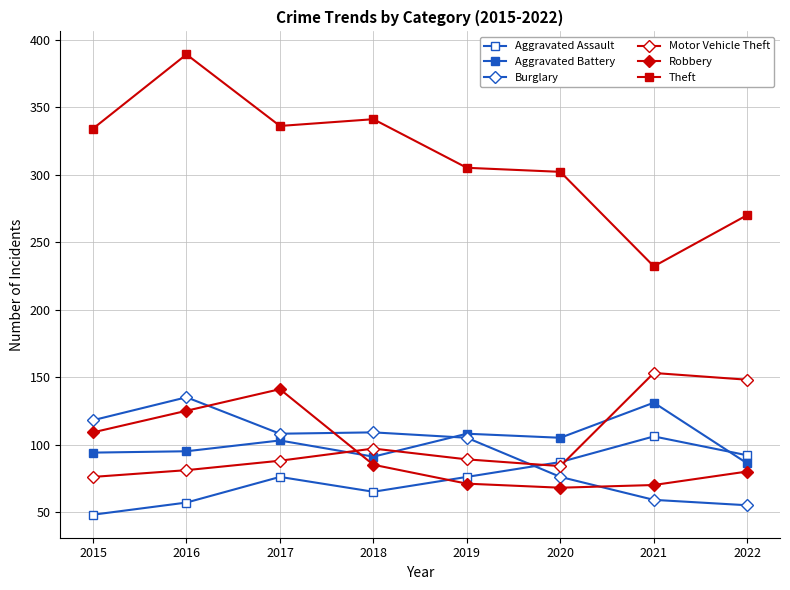

Count the number of data series in this chart.

6